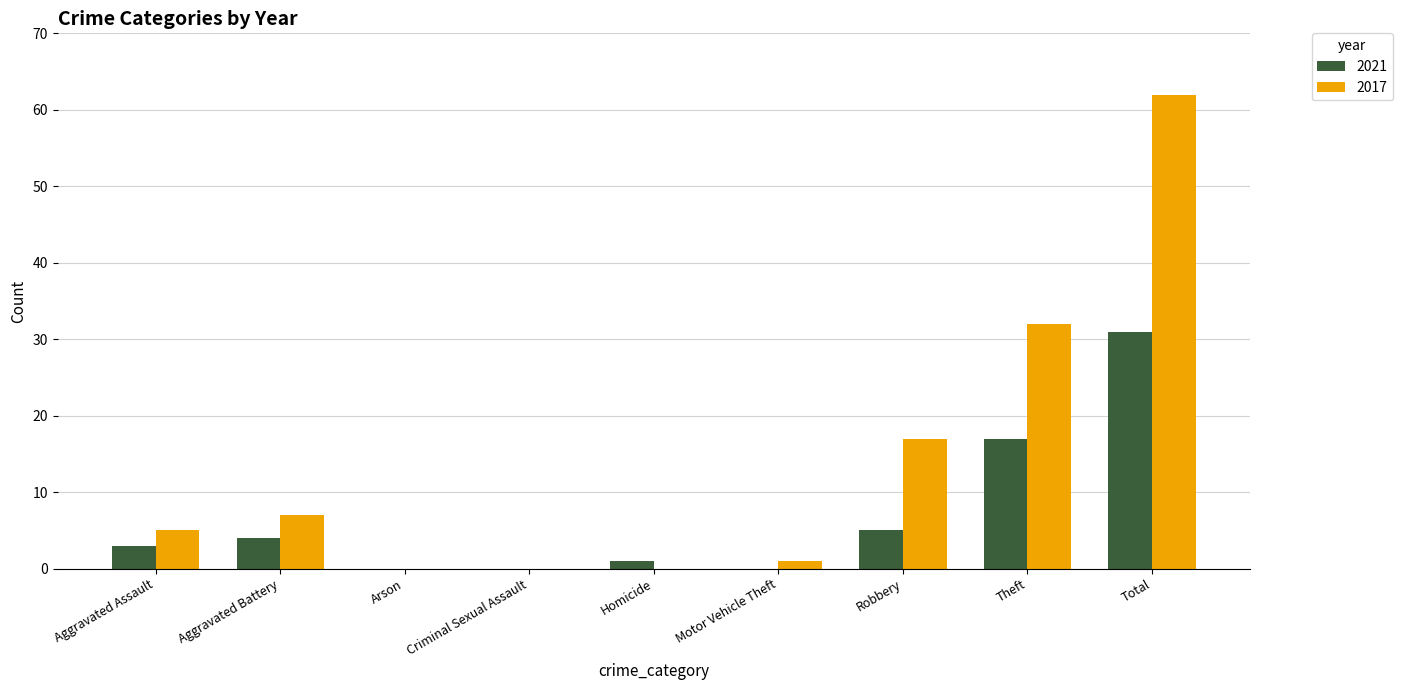

What is the sum of all 2017 values?

124